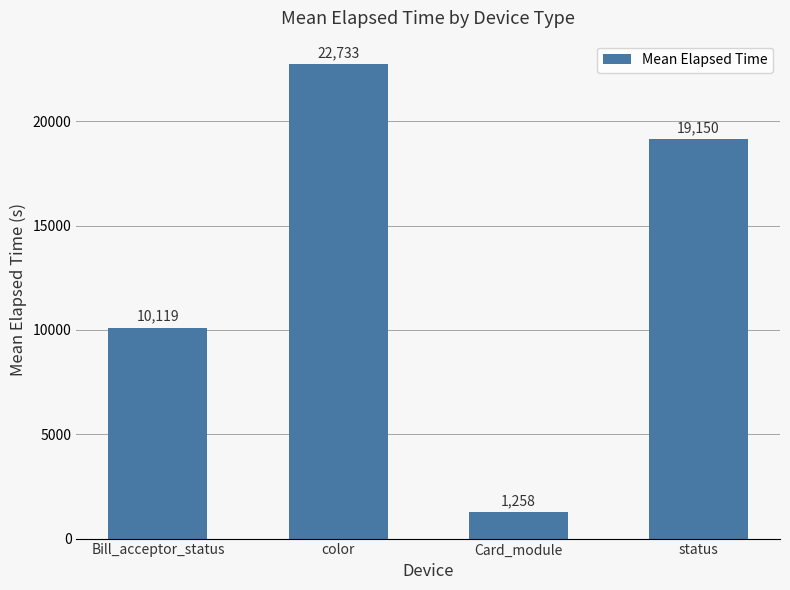

Reading left to right, what are all the values shown in this chart?

Bill_acceptor_status=10119	color=22733	Card_module=1258	status=19150